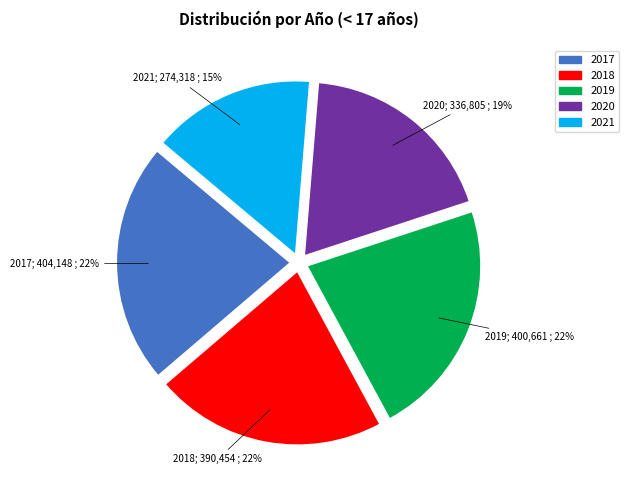

Approximately how many times larger is the value at 2020 compared to 2018?

0.9